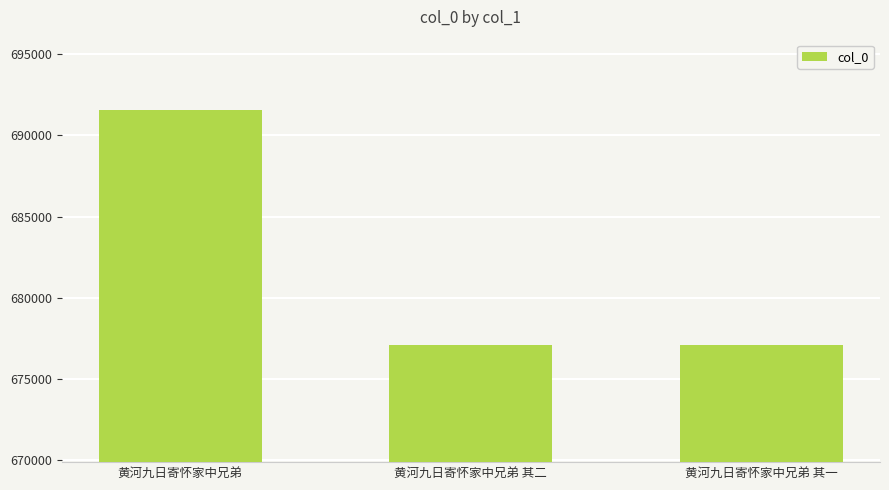

What is the smallest value displayed?

677105